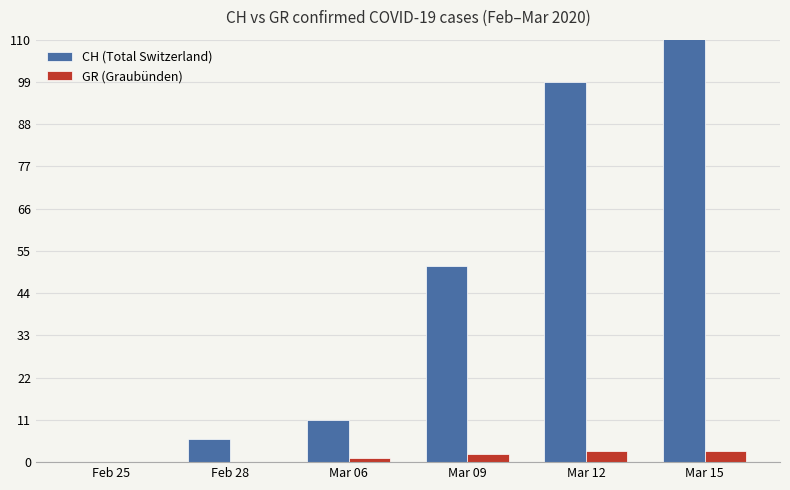

The CH (Total Switzerland) series shows 11 at Mar 06. True or false?

True